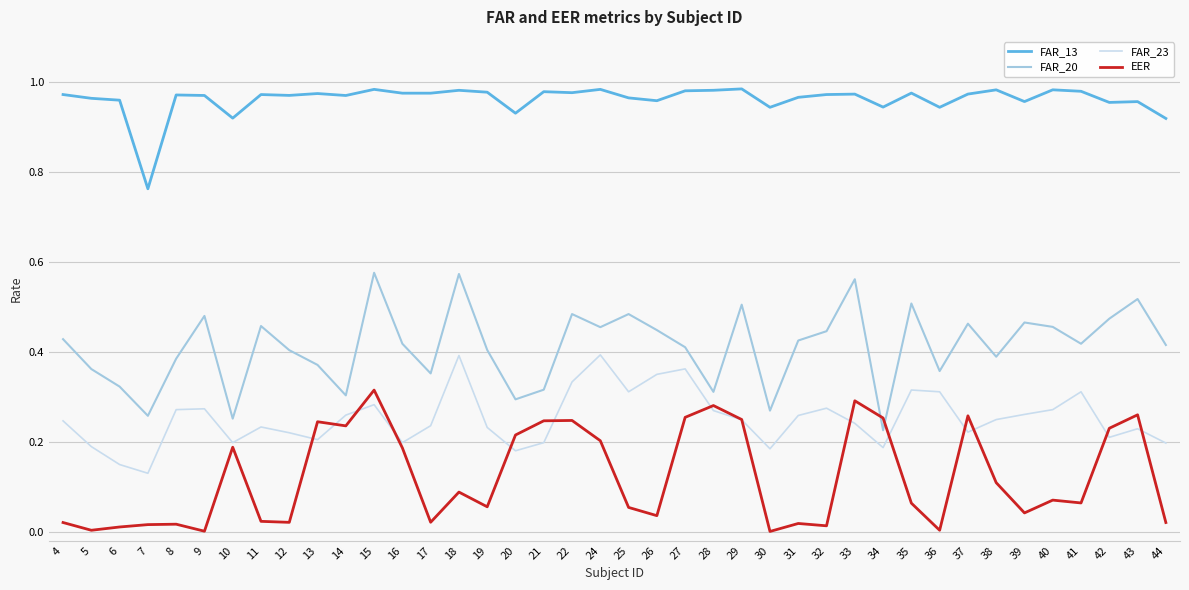

List the series in order of their peak value, lowest first.

EER, FAR_23, FAR_20, FAR_13